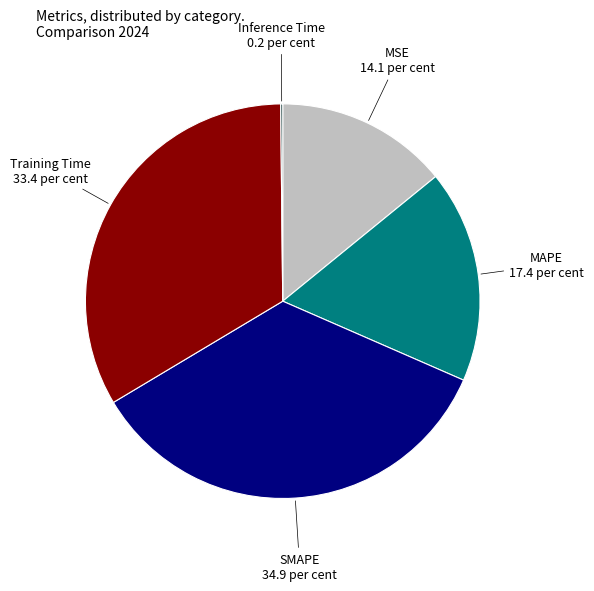

Is the sum of MSE and SMAPE greater than half?

No